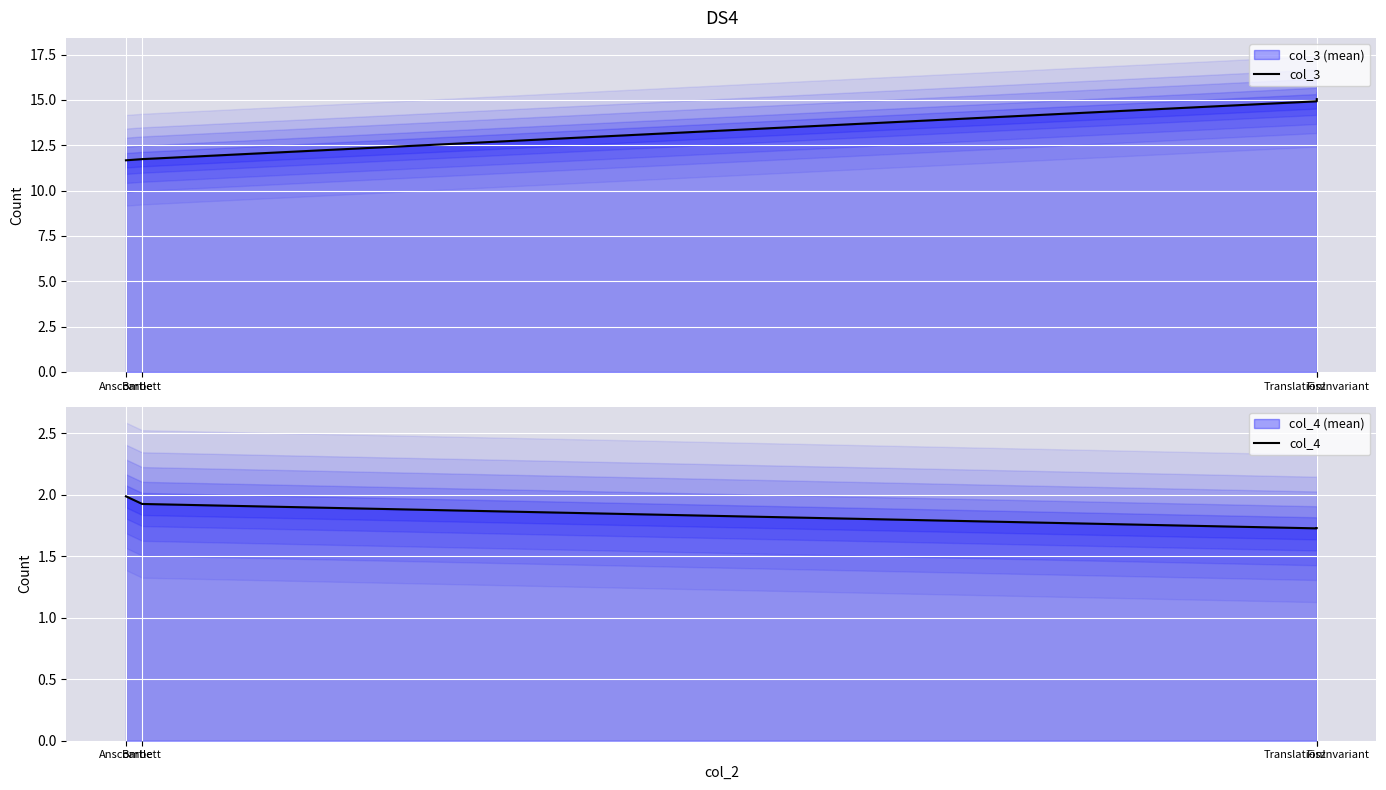

What is the value of the col_4 (mean) point at the 4th from the left?

1.7